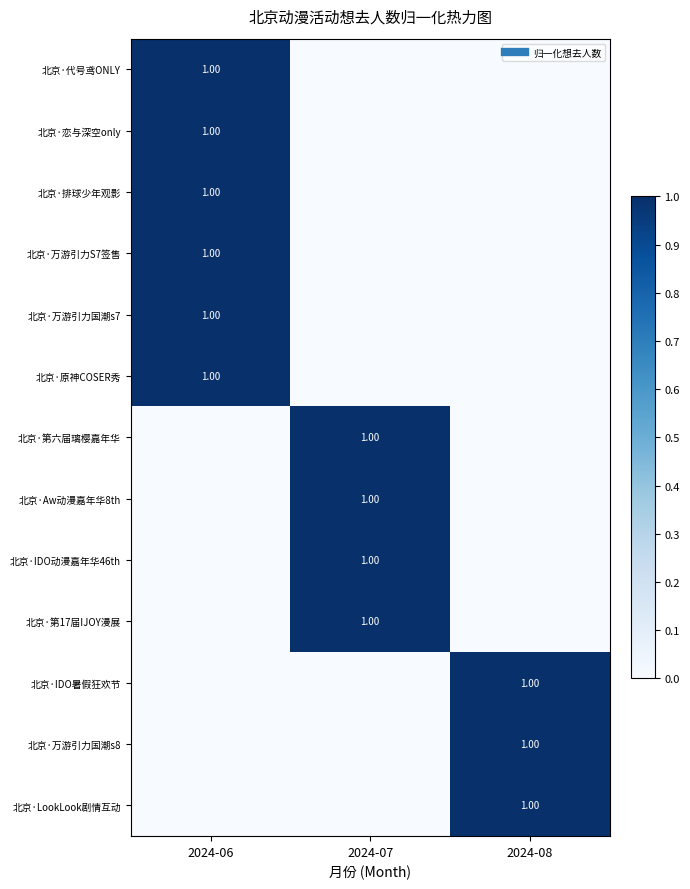

Is it true that 北京·排球少年观影 equals 0 at 2024-07?

False